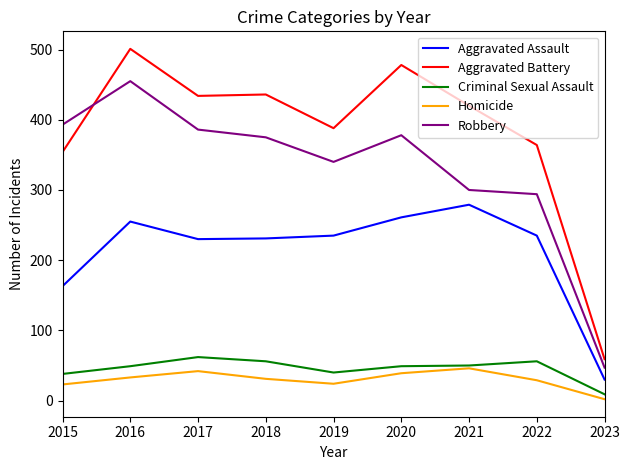

The value of Aggravated Battery at 2018 is 436. True or false?

True